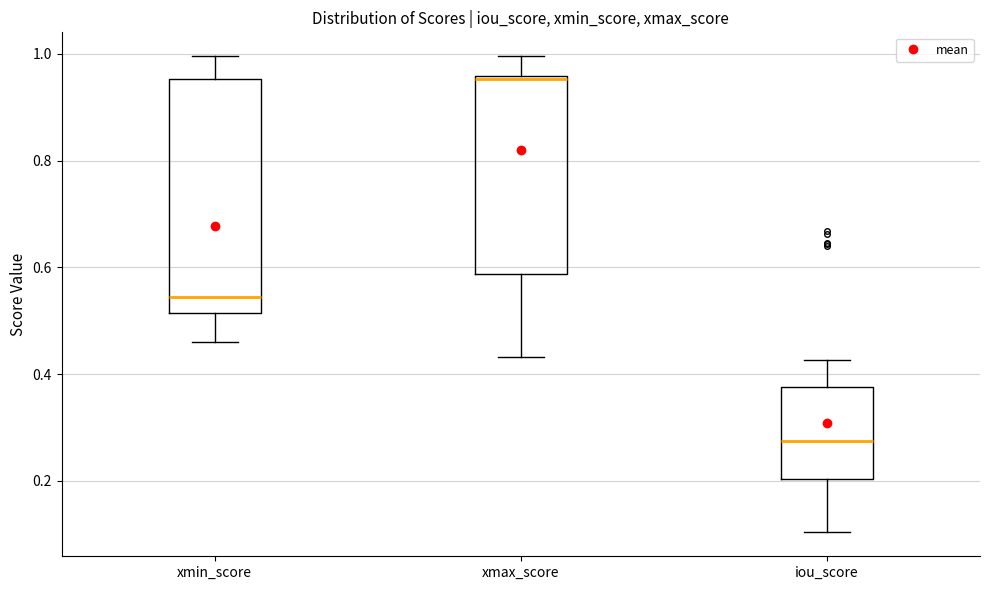

Comparing the boxes themselves (not the whiskers), which one is the tallest?

xmin_score